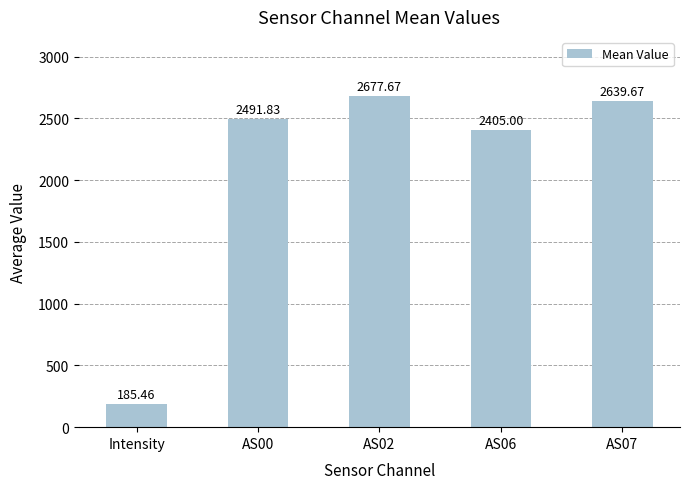

What is the change in value from AS00 to AS02?

+185.8